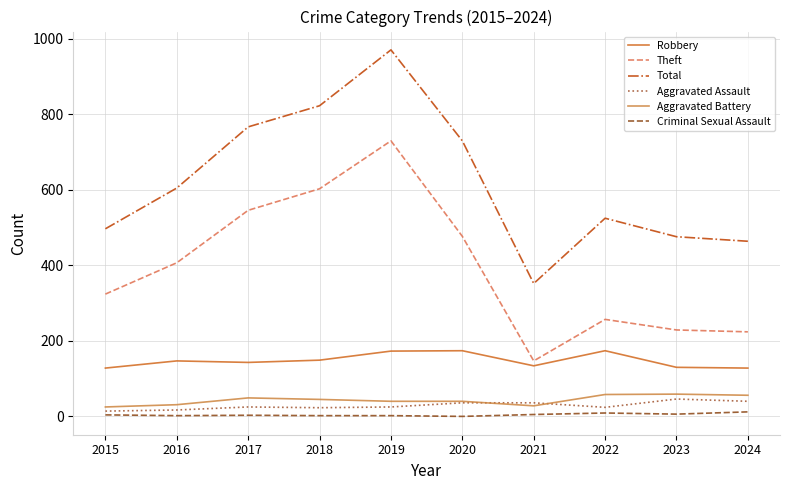

At which category does the chart reach its peak across all series?

2019